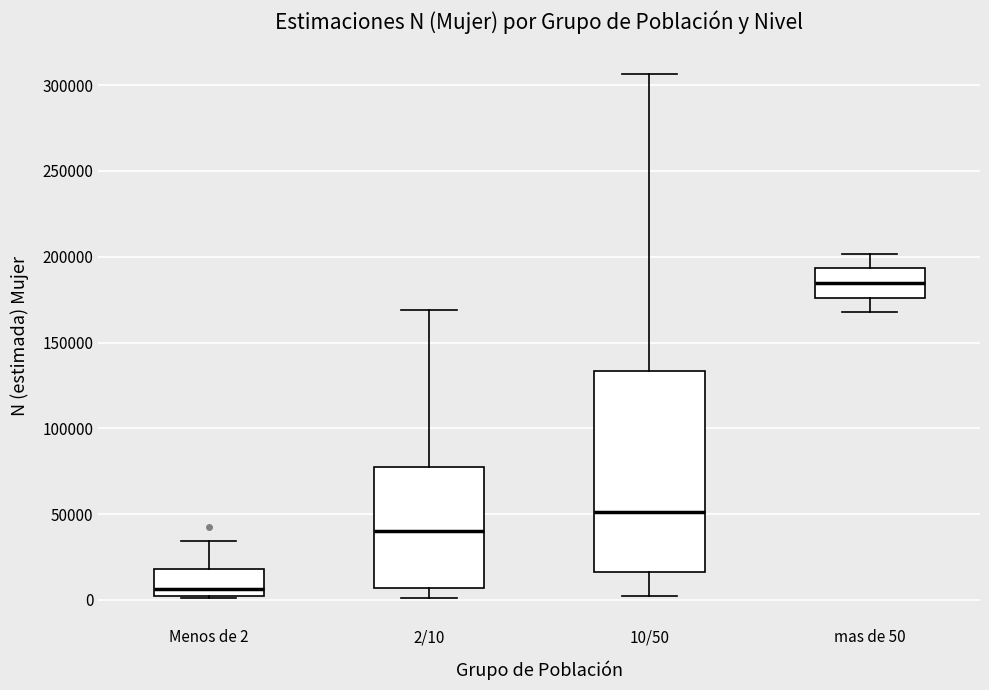

Which box's median line is the lowest?

Menos de 2